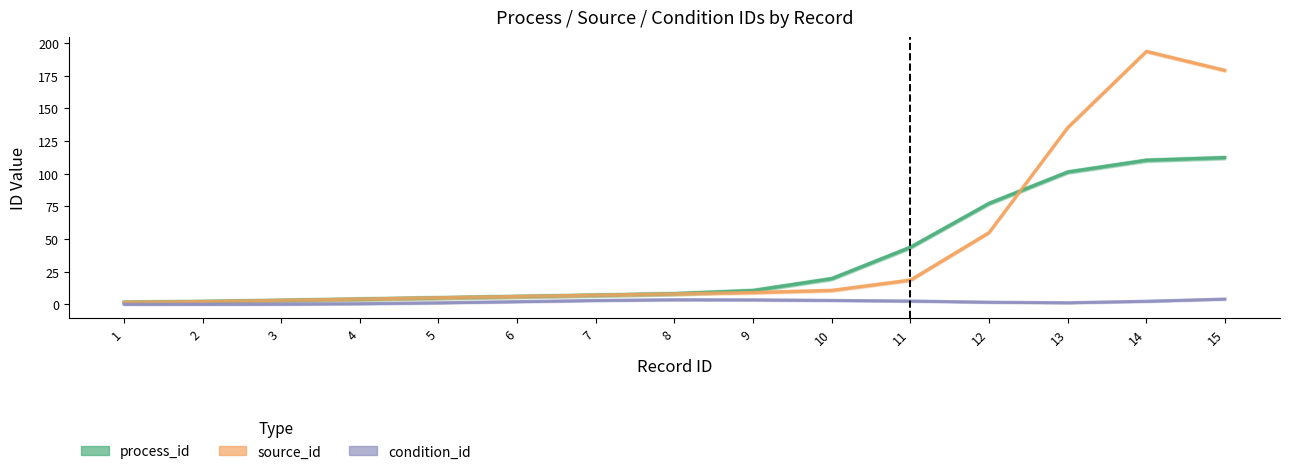

What is the difference between the maximum and second lowest values in the source_id series?

191.5